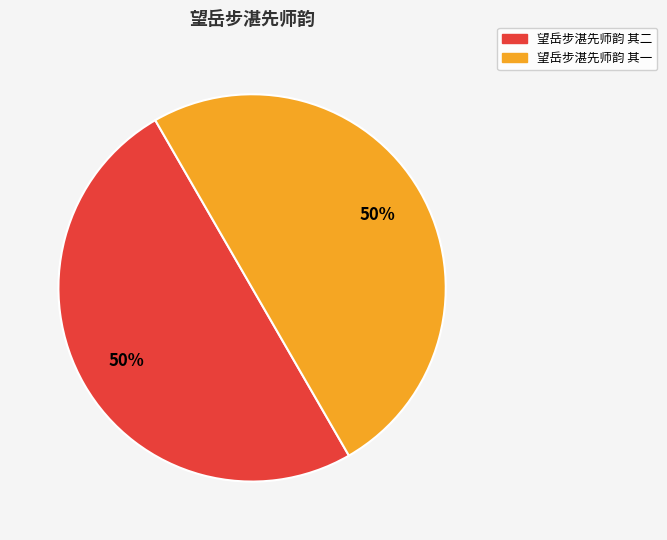

Count the number of slices in the pie.

2